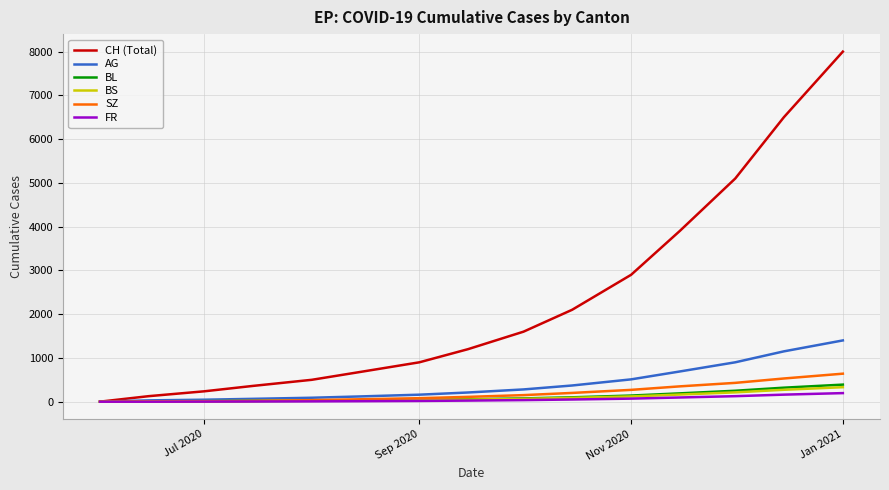

Which series has the widest spread of values?

CH (Total)